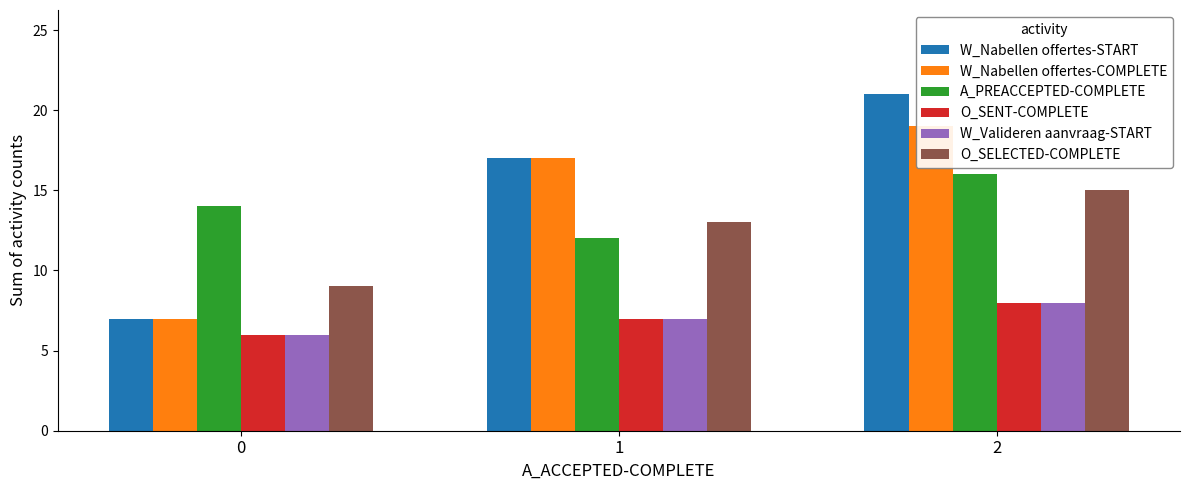

Does the chart contain any negative values?

No